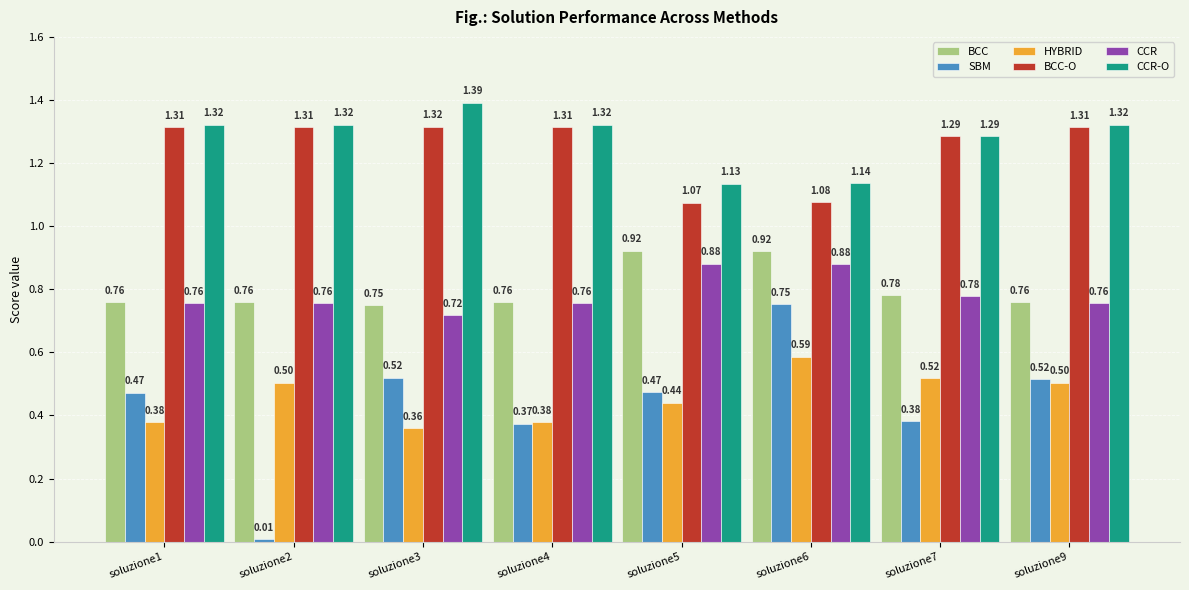

Which series has the largest range (max minus min)?

SBM